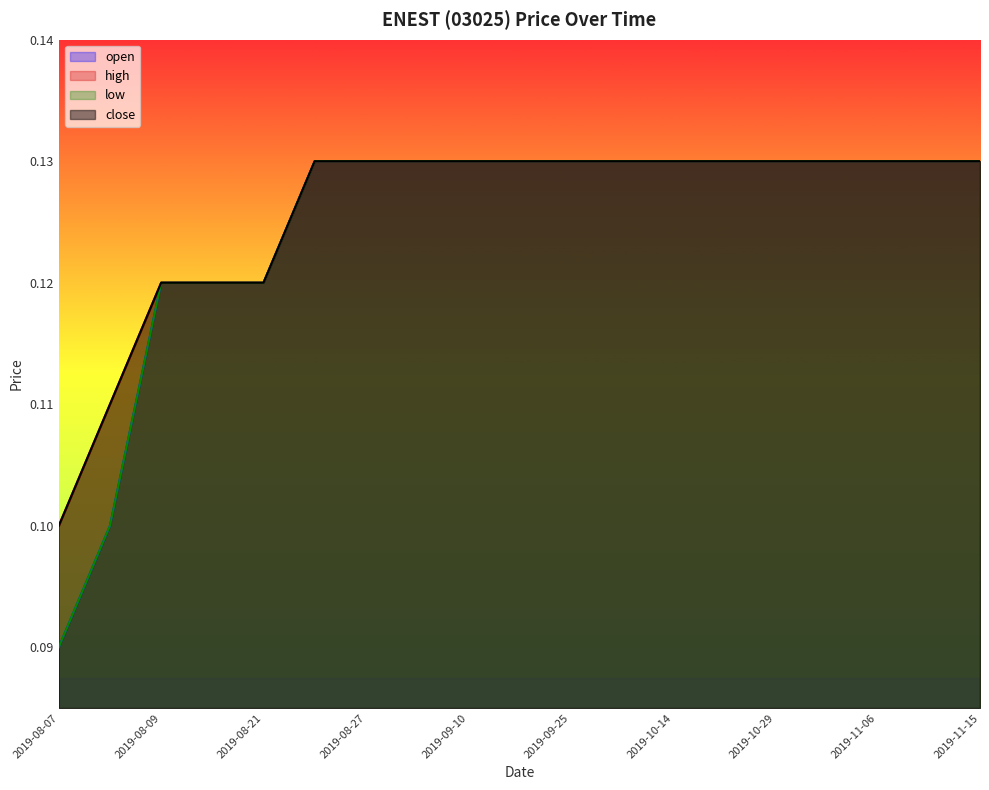

What position from the right is 2019-10-14?

7